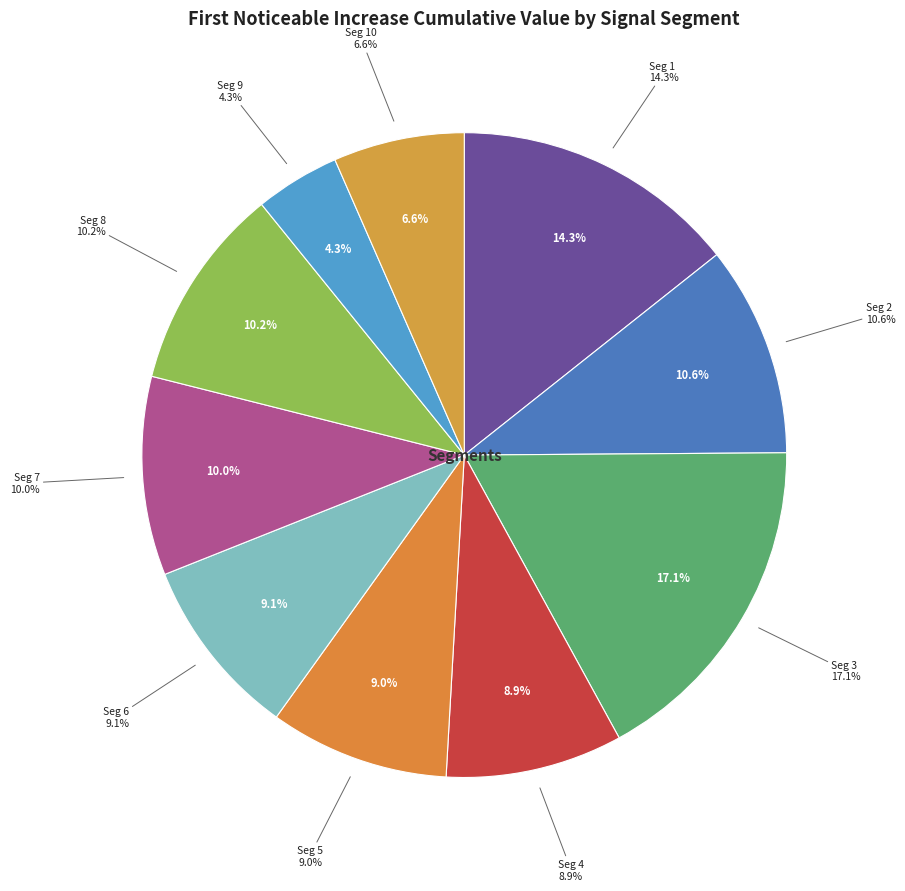

Count the number of slices in the pie.

10